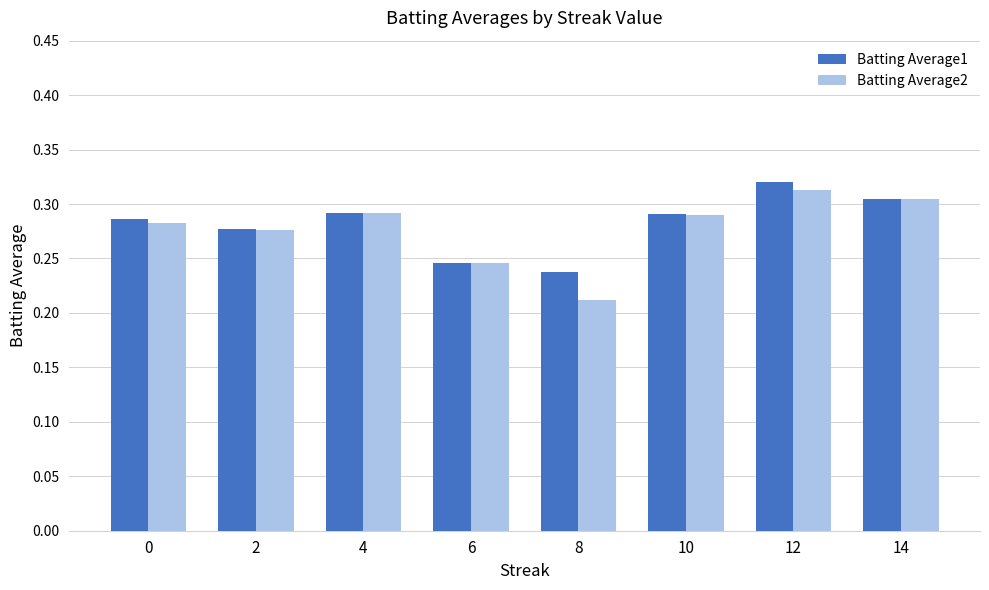

At which label does Batting Average2 reach its minimum?

8